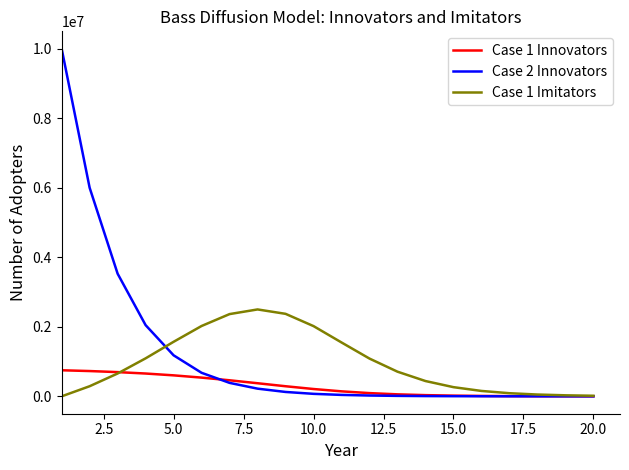

Rank the series by their maximum value, from lowest to highest.

Case 1 Innovators, Case 1 Imitators, Case 2 Innovators